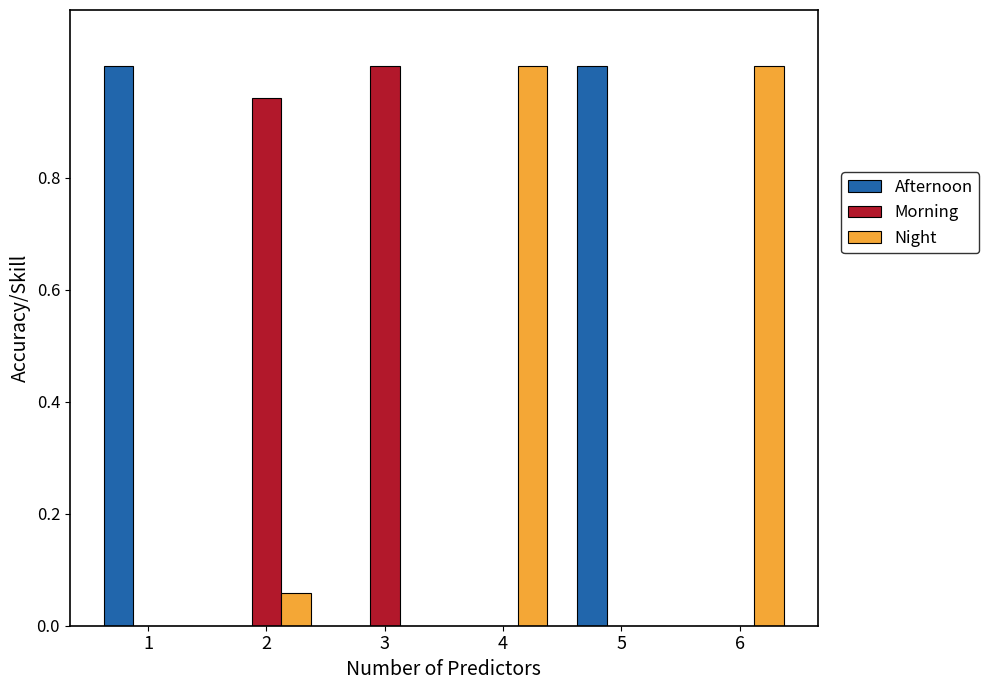

What is the average value of the Night series?

34.3